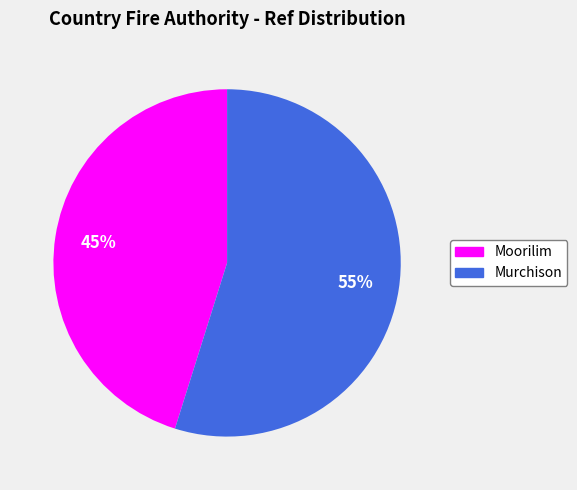

Count the number of slices in the pie.

2